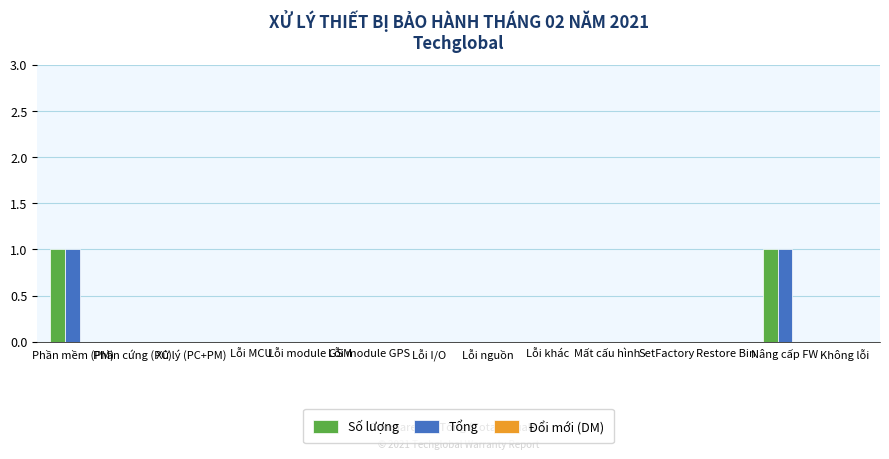

How many Số lượng values are between 0 and 1?

14